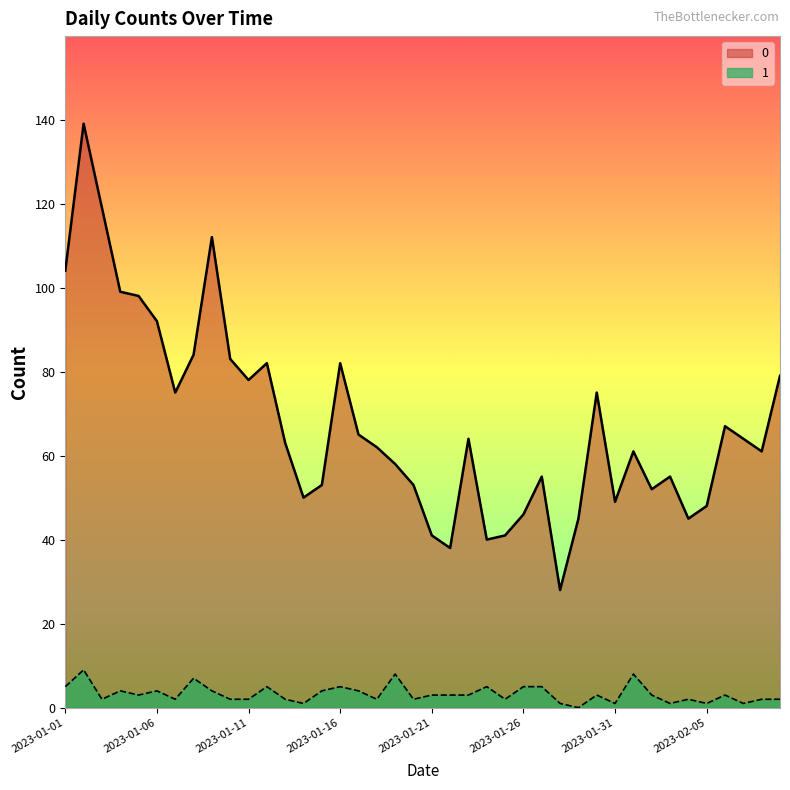

How many interior local valleys does the 1 series have?

12